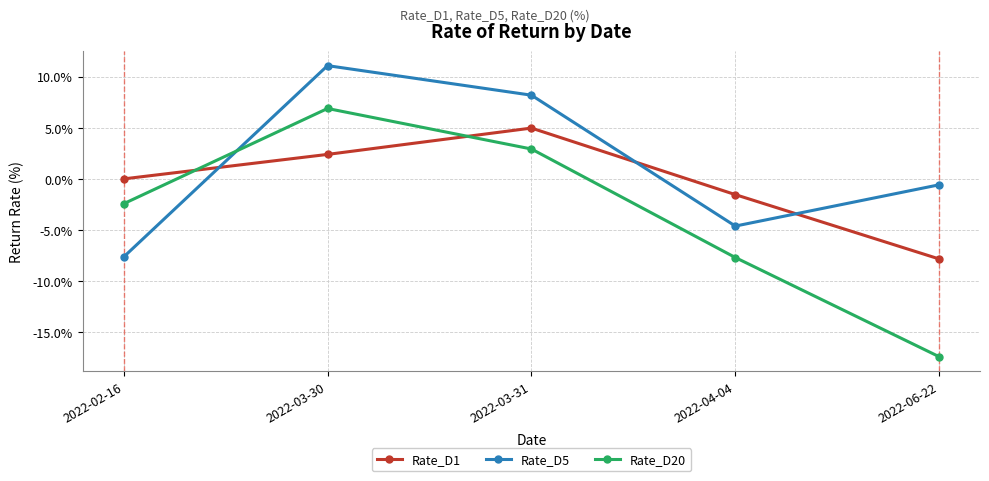

The Rate_D5 series shows -0.6 at 2022-06-22. True or false?

True